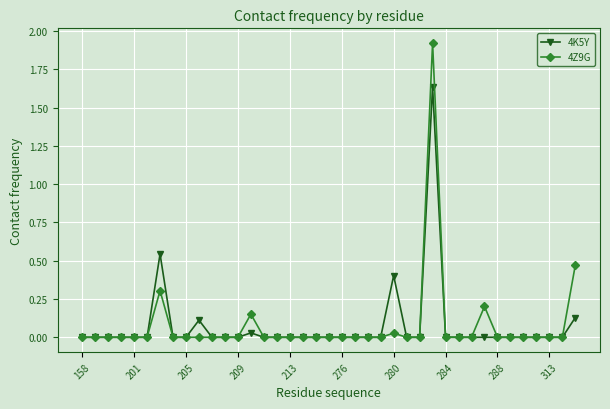

Which series has the largest range (max minus min)?

4Z9G